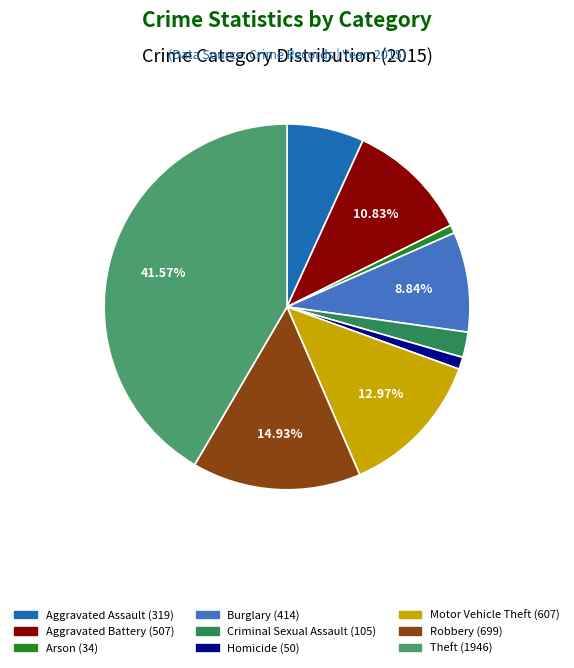

Which slice is the largest?

Theft